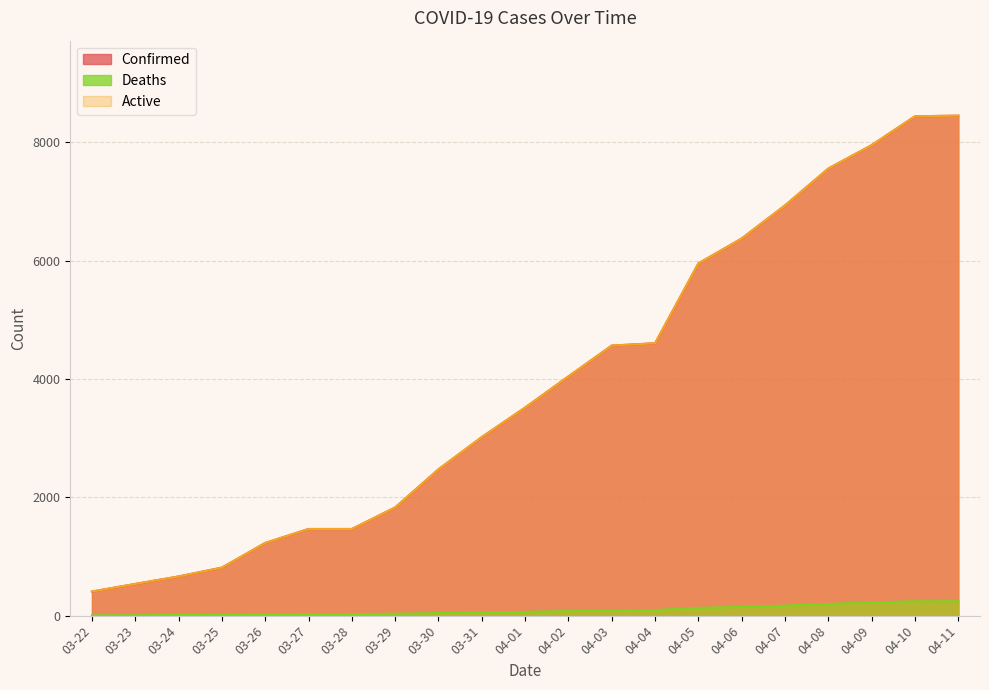

Does the chart display data point markers on the line(s)?

No